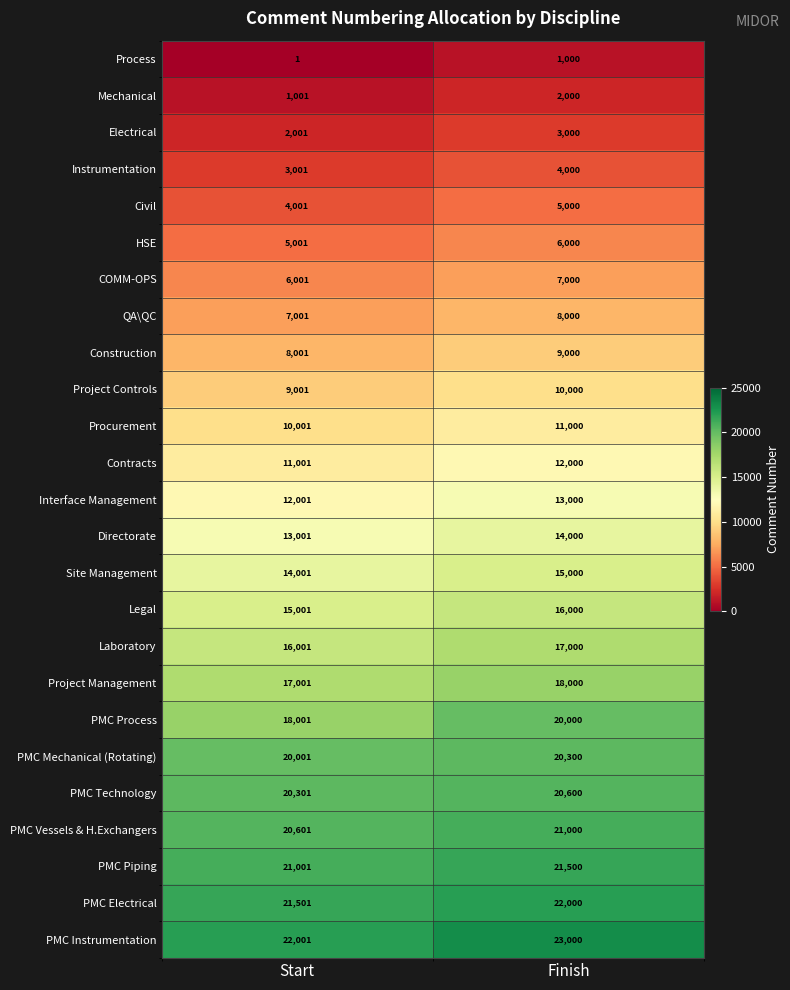

What is the spread (max minus min) of values at Start?

22000